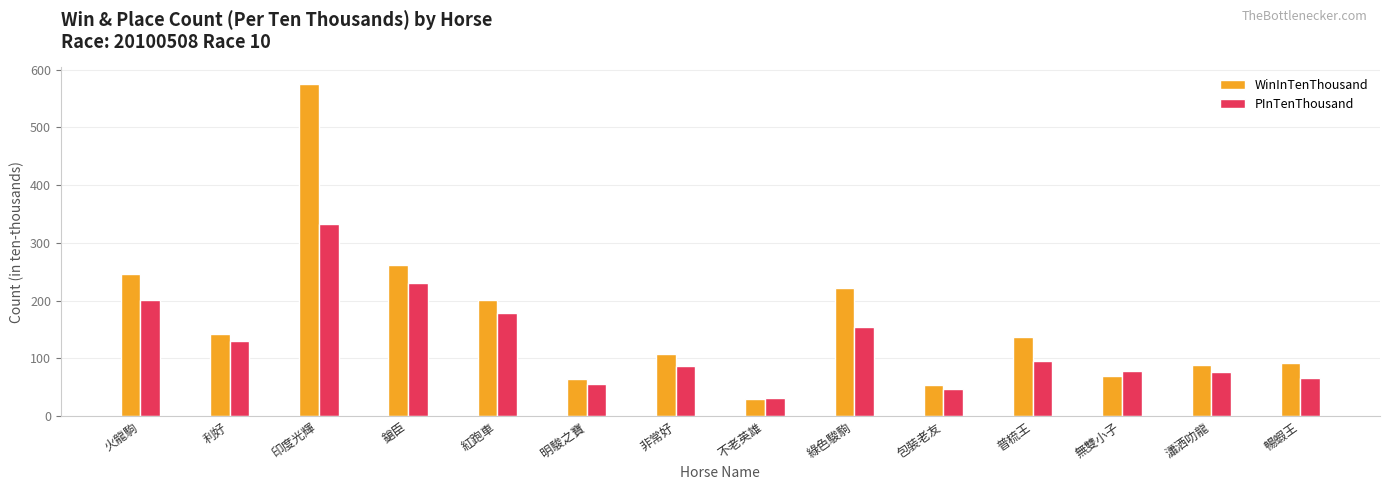

What are all the series names shown in the legend?

WinInTenThousand, PInTenThousand